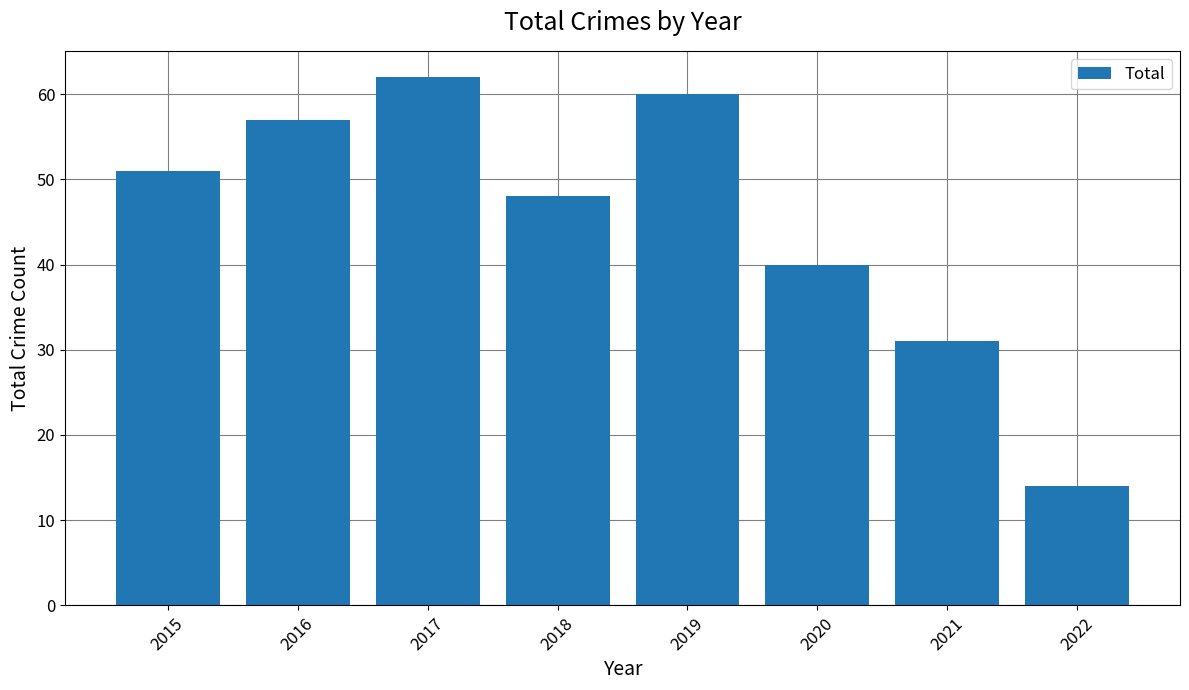

Reading left to right, list all the values displayed in this chart.

2015=51	2016=57	2017=62	2018=48	2019=60	2020=40	2021=31	2022=14